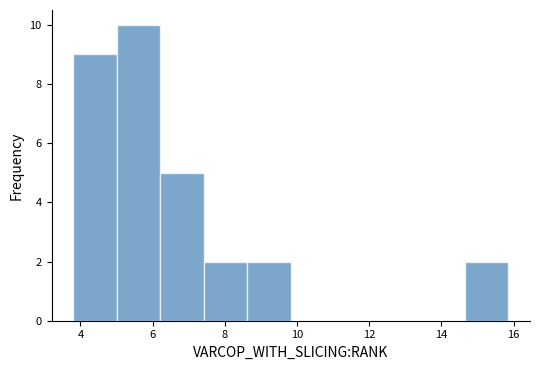

Over which range of the x-axis is the bar tallest?

5.0 to 6.2